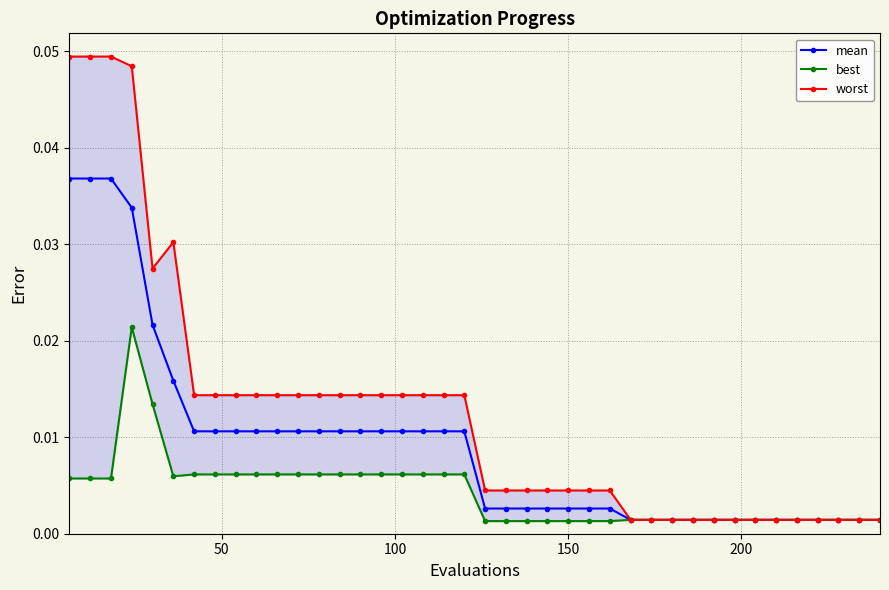

True or false: best and mean intersect in this chart.

False